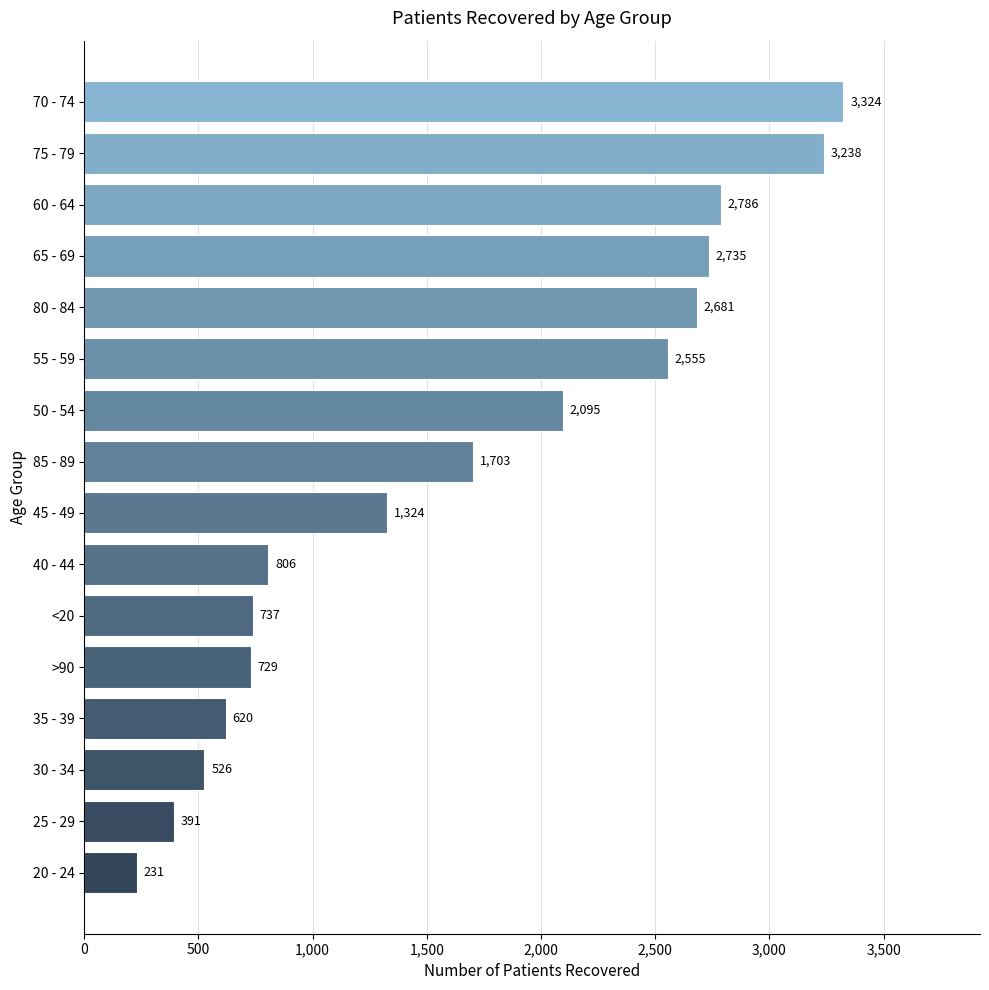

Read the value at 45 - 49.

1324